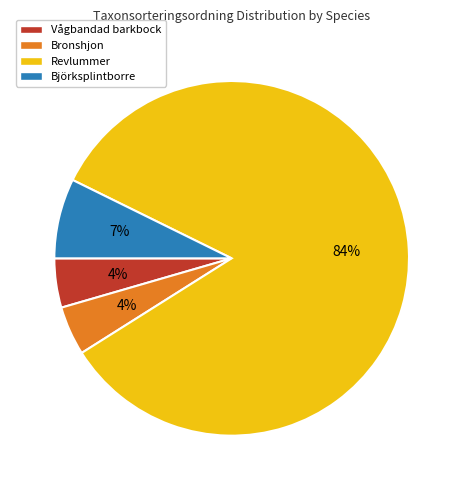

Combined, do Revlummer and Björksplintborre account for over 50%?

Yes